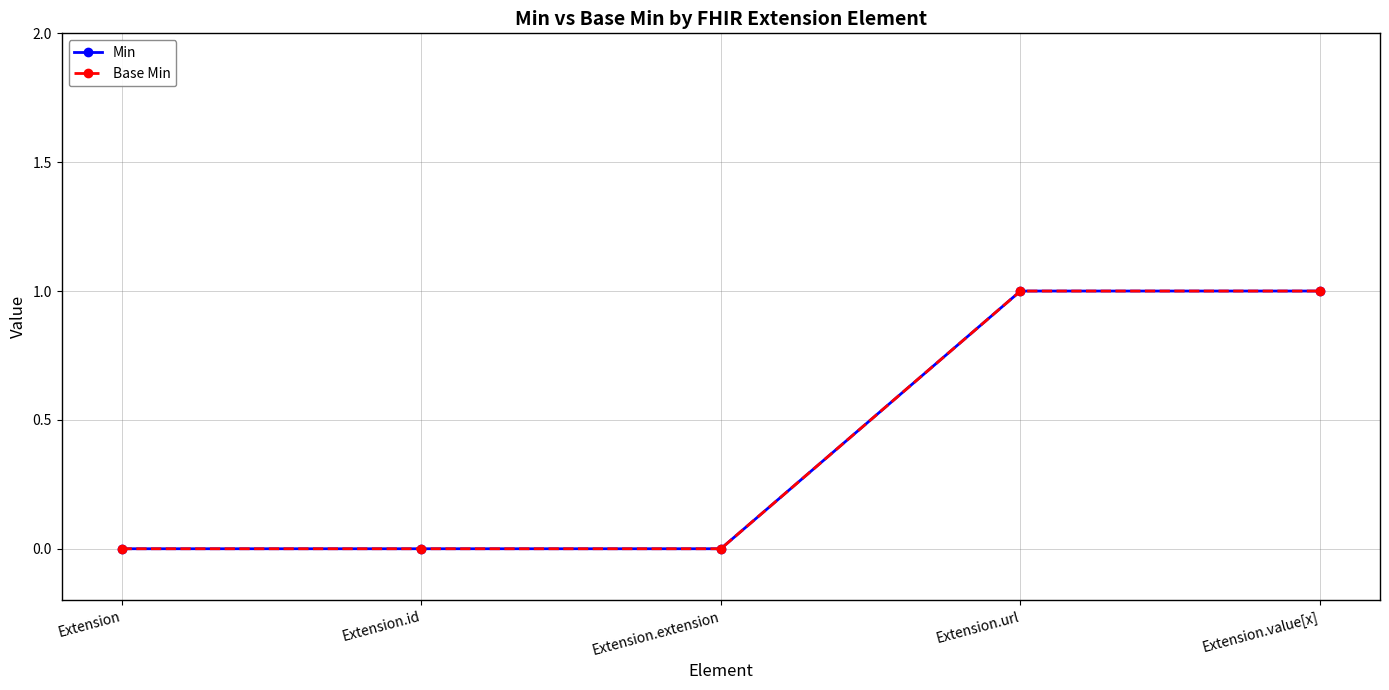

Is this an area chart (filled region under the line)?

No